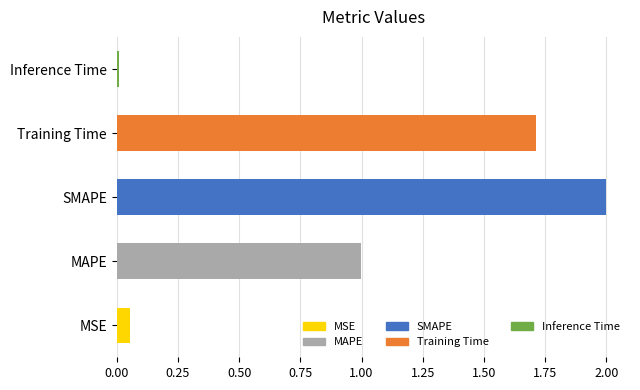

Read the value at Training Time.

1.7